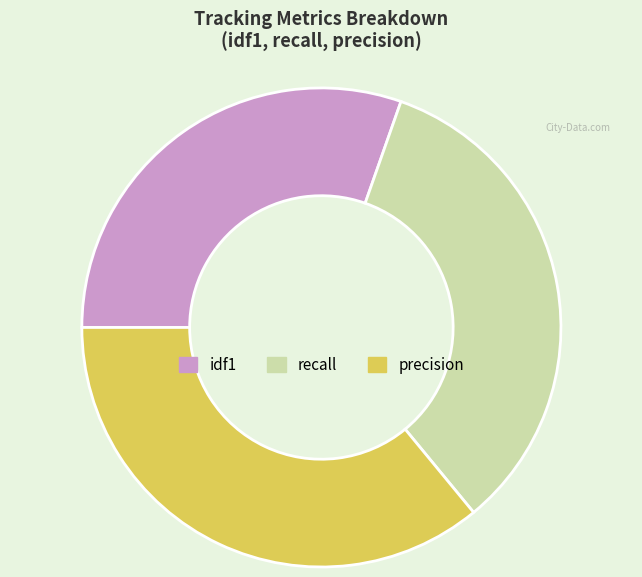

Does any single category account for the majority?

No